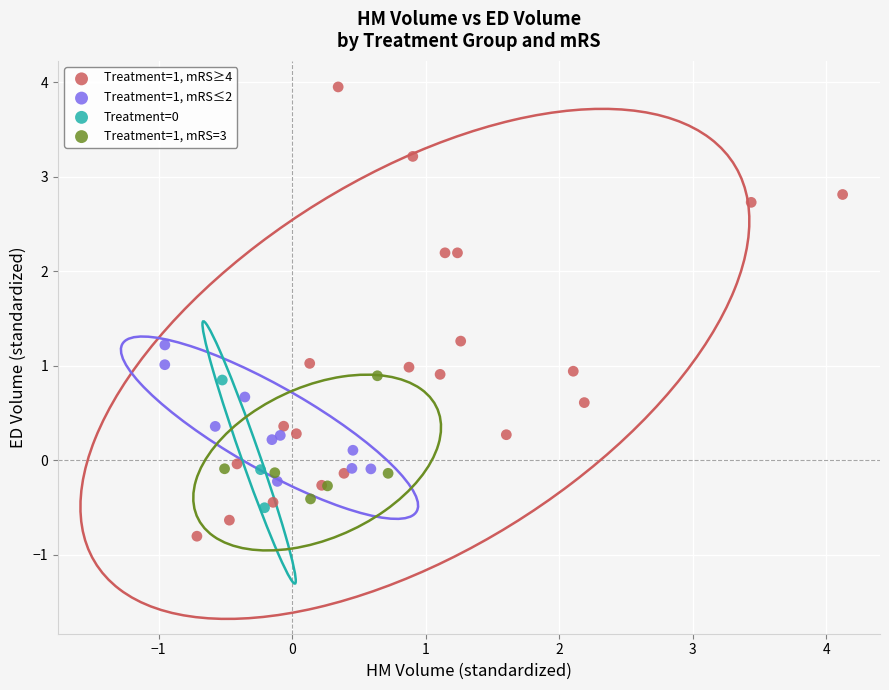

Which series reaches the minimum Y coordinate?

Treatment=1, mRS≥4